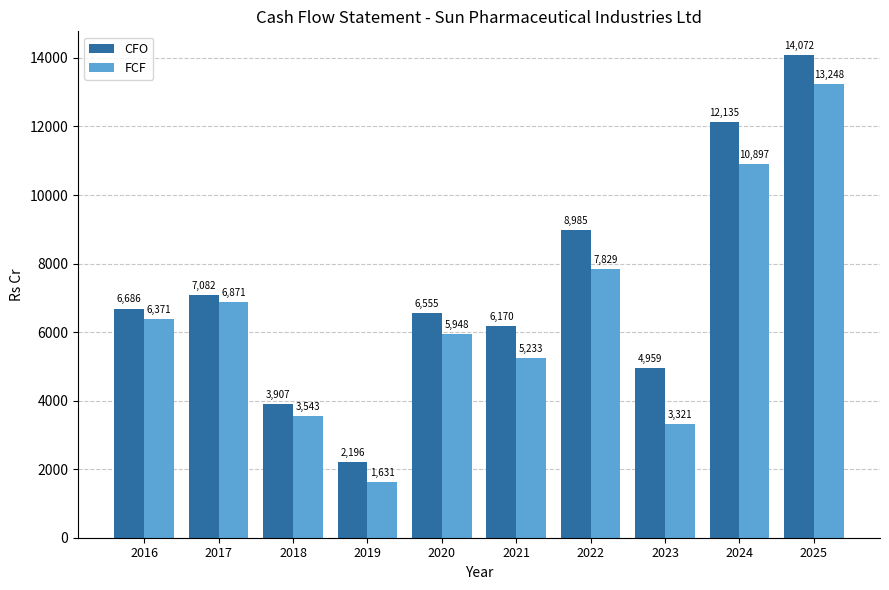

Between 2018 and 2022, which series saw the biggest shift?

CFO